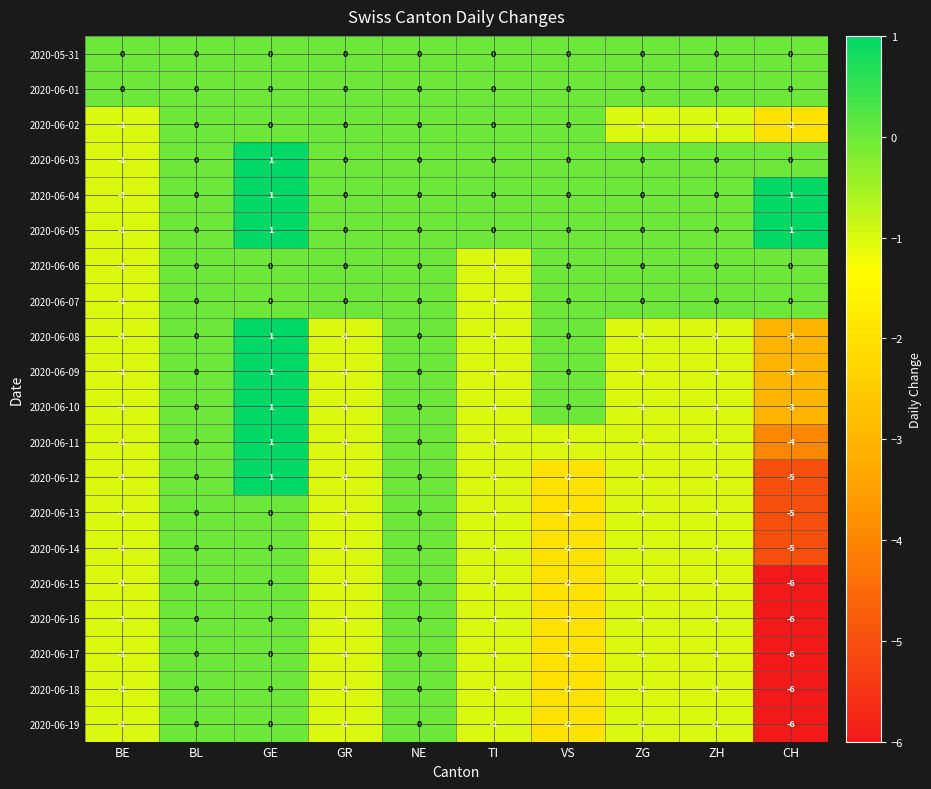

What is the minimum value shown in the chart?

-6